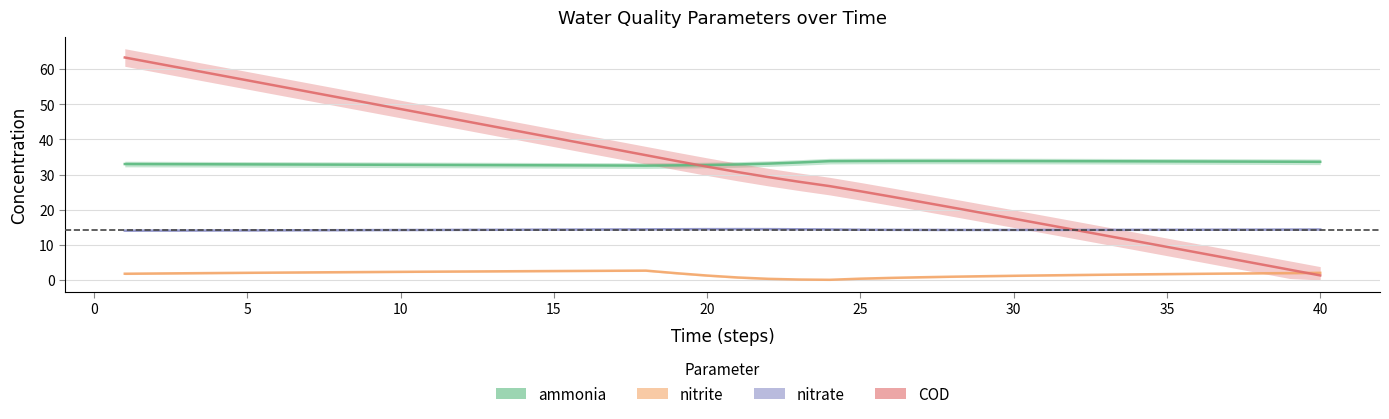

Between 36 and 31, which is larger?

31